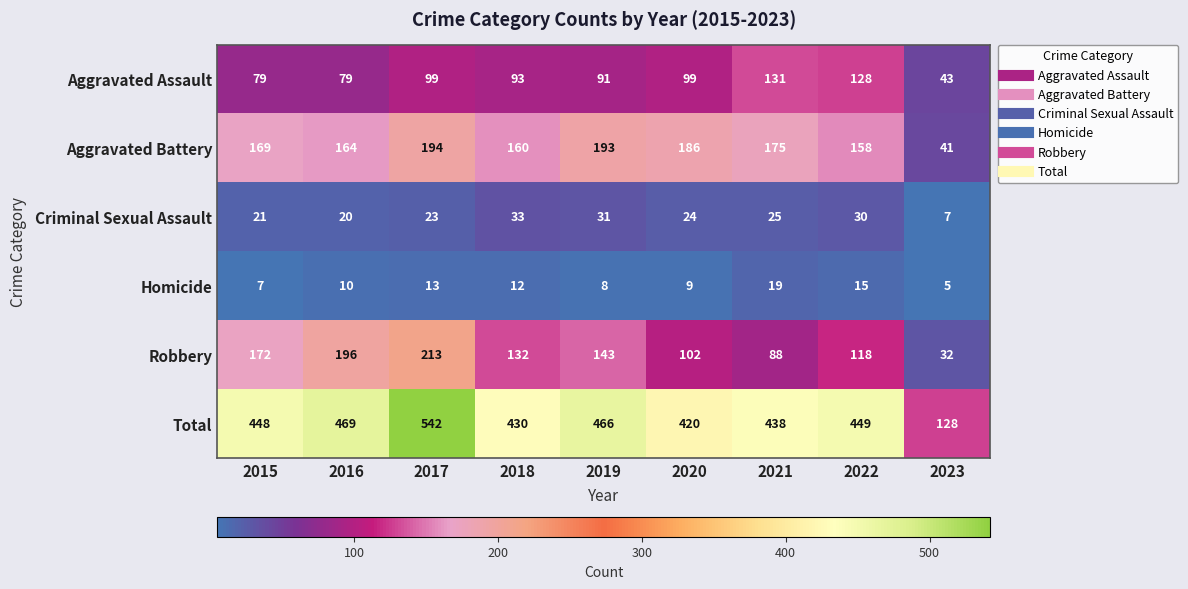

True or false: Homicide has a value of 6 at 2022.

False